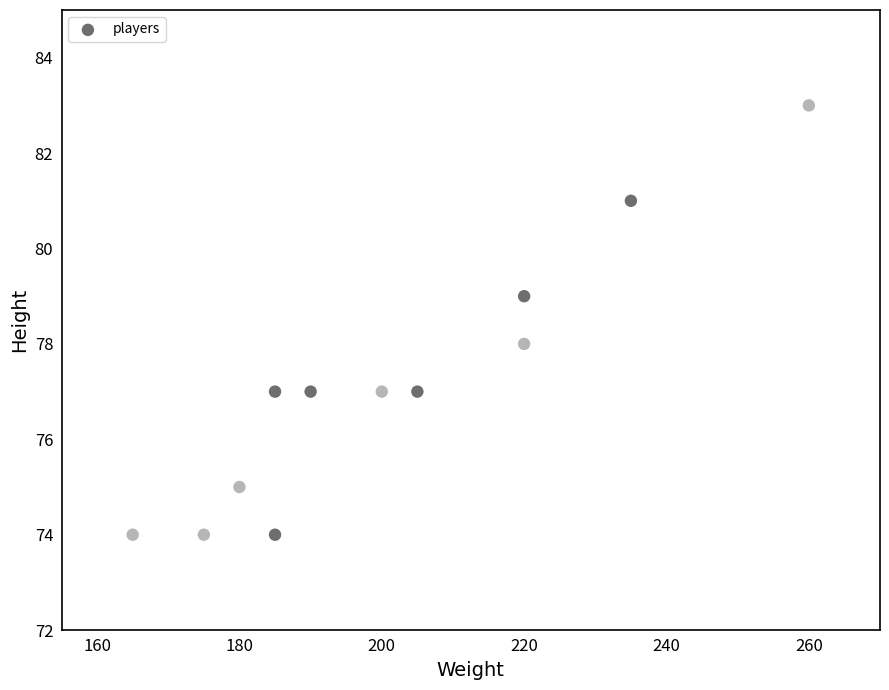

What is the average Y value?

77